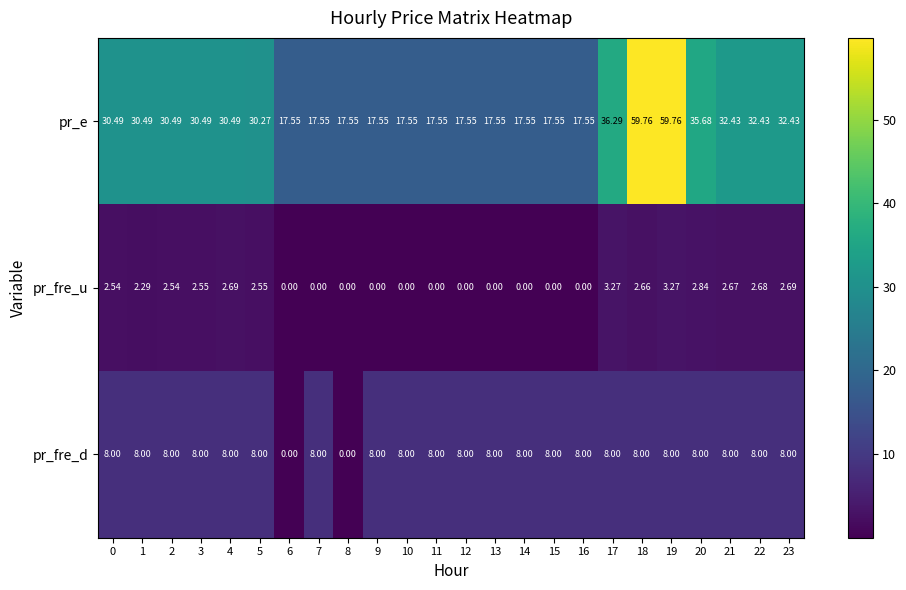

Is the value of pr_fre_d at 13 greater than the value of pr_fre_u at 21?

Yes